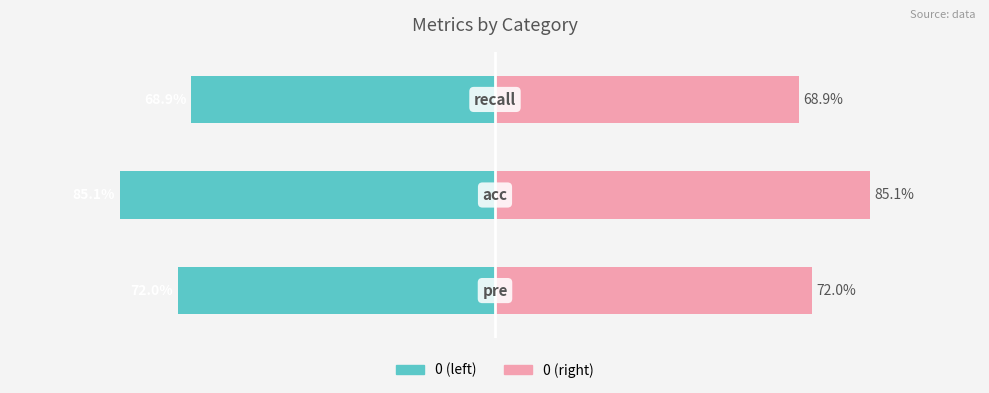

Is it true that the value at 2 is 0.7?

True